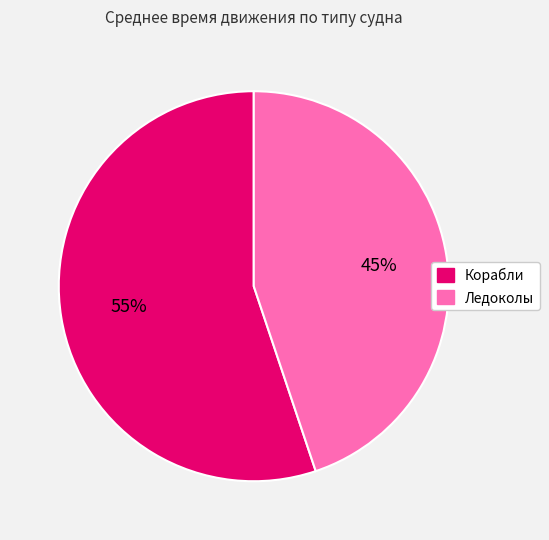

How many slices are in this pie chart?

2